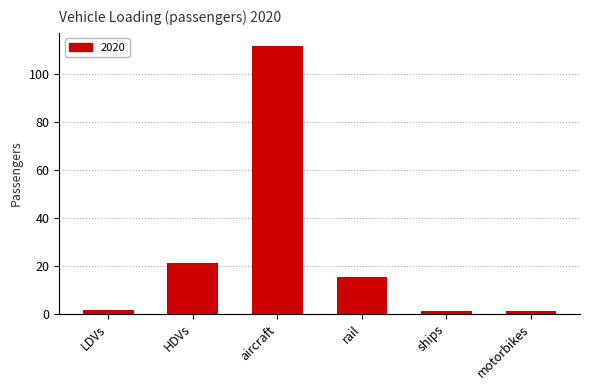

What is the label of the 4th bar from the left?

rail